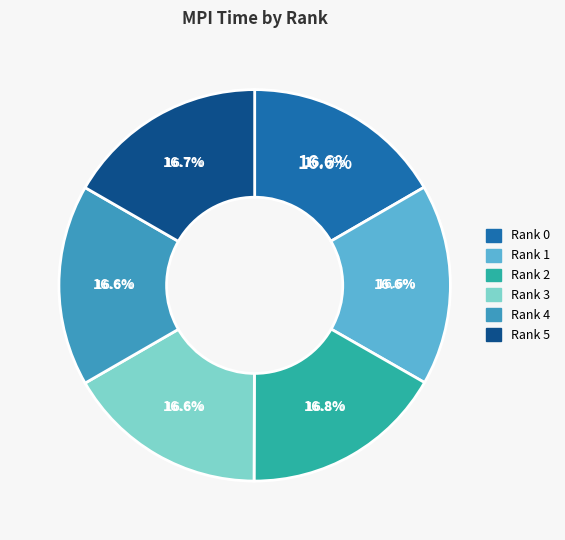

Which slice is the smallest?

Rank 1